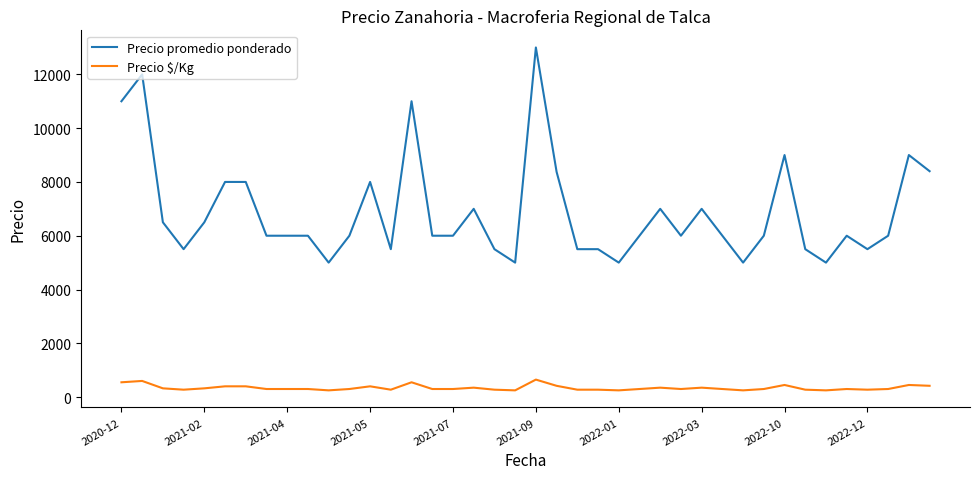

List the series in order of their overall mean, lowest first.

Precio $/Kg, Precio promedio ponderado